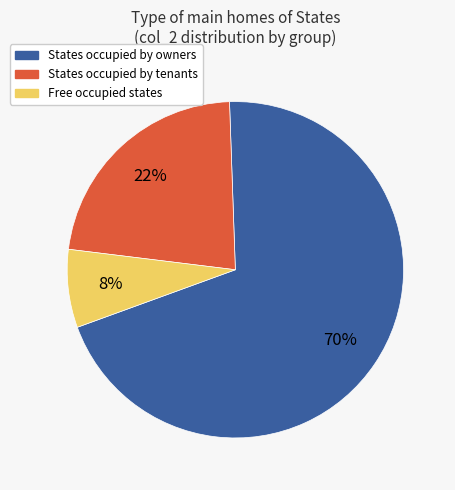

How many segments does this pie chart have?

3